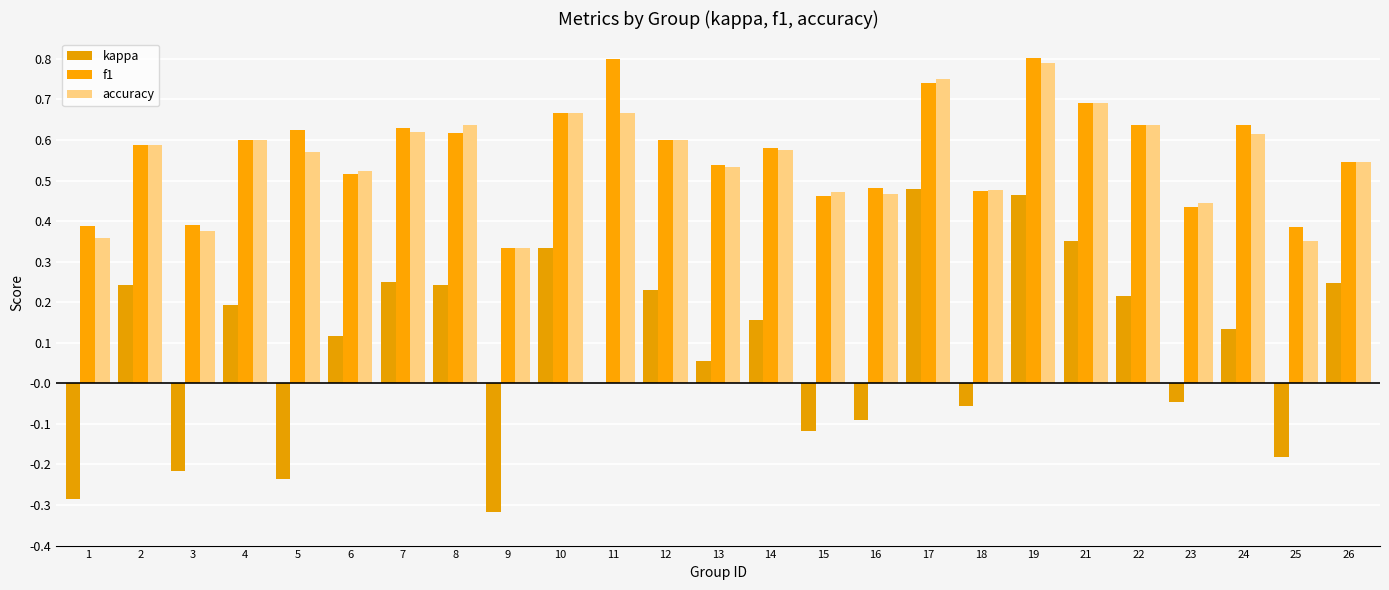

What are all the series names shown in the legend?

kappa, f1, accuracy